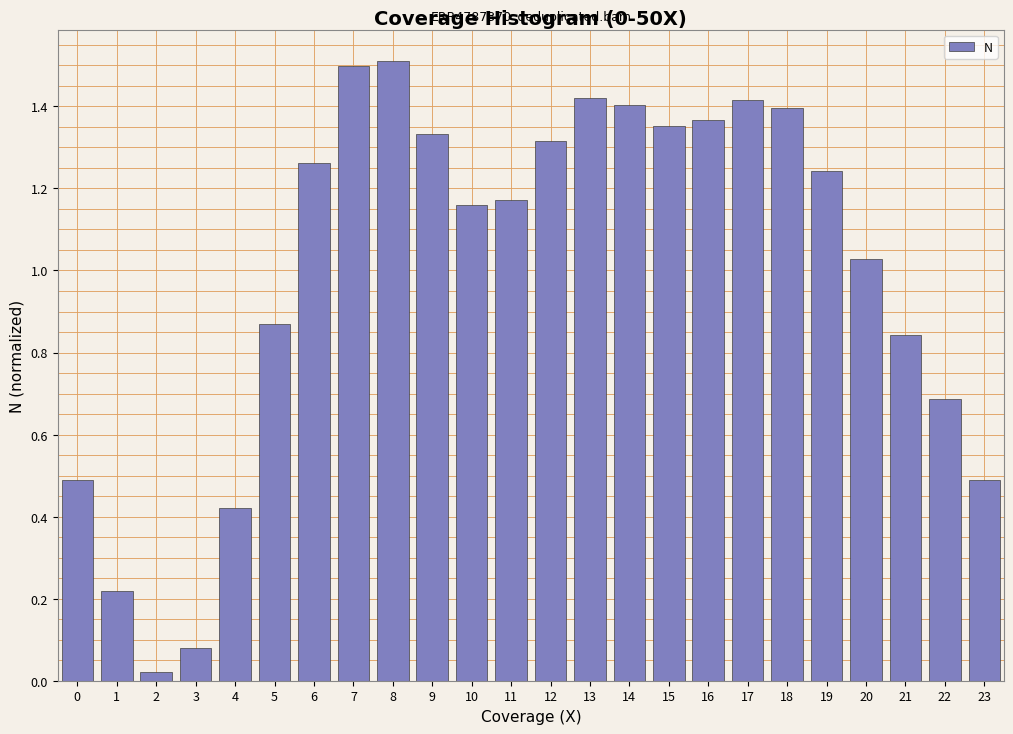

What is the maximum value shown in the chart?

1.5